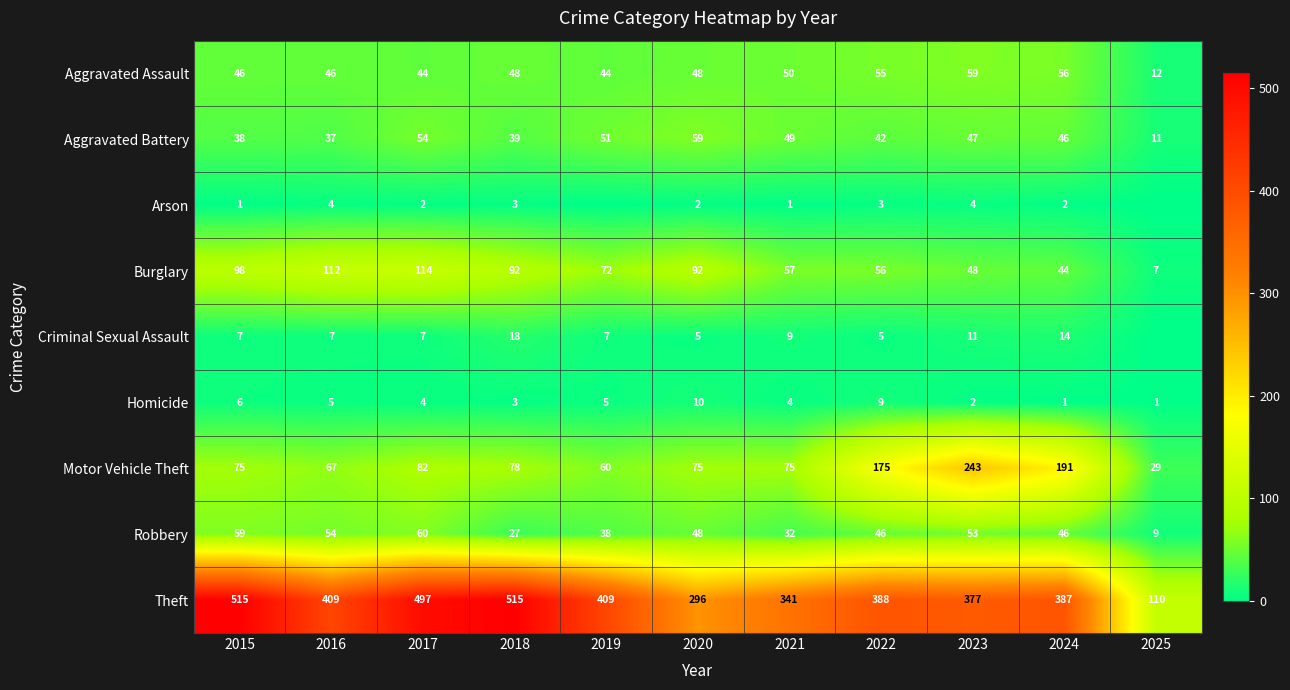

Is it true that Theft equals 498 at 2021?

False